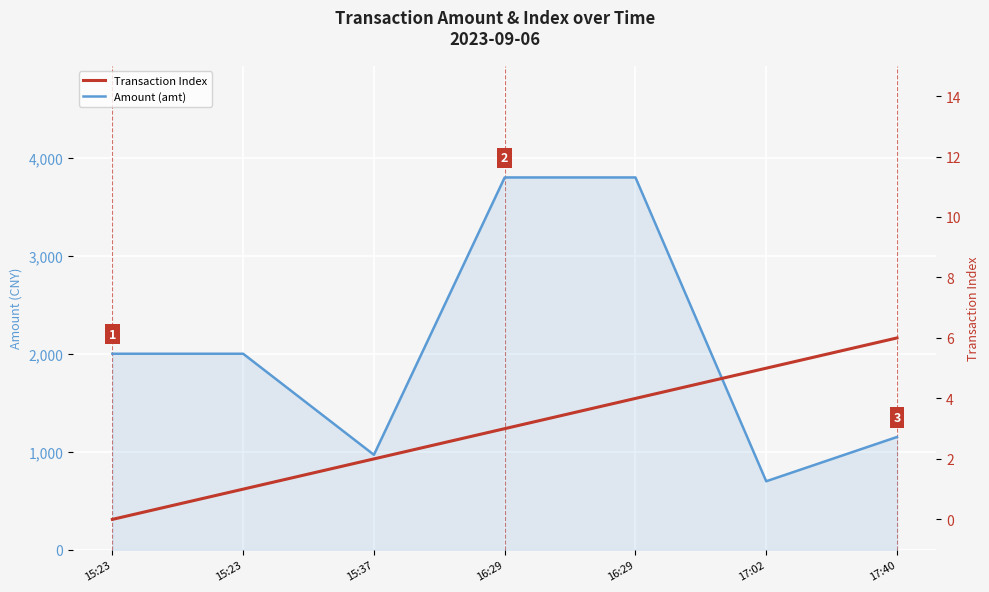

What is the label of the 6th point from the left?

17:02